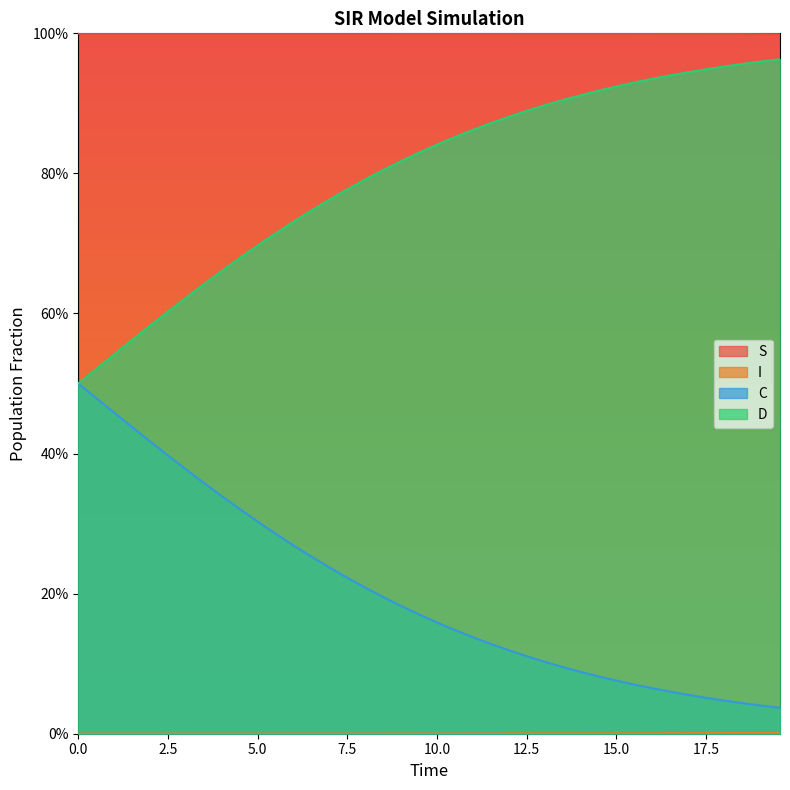

Count the number of data series in this chart.

4